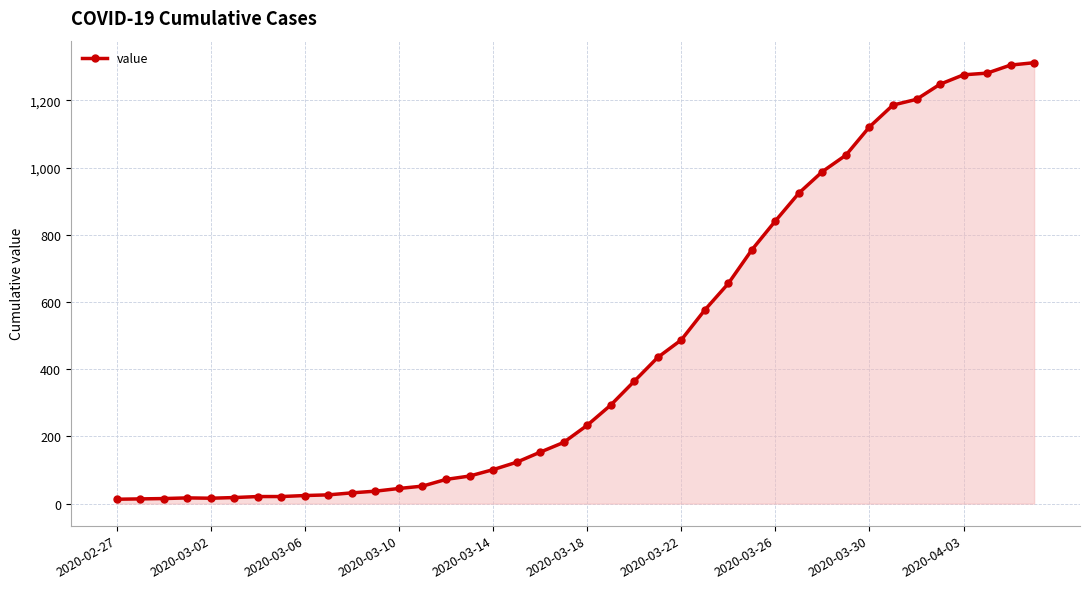

What is the greatest value displayed?

1312